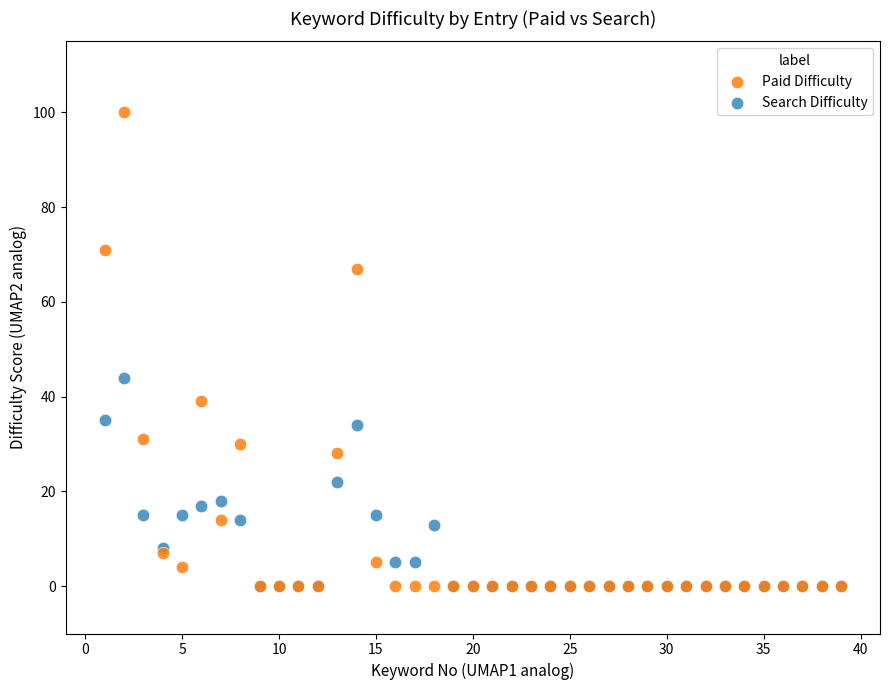

Across all series, what Y value is closest to 50?

44